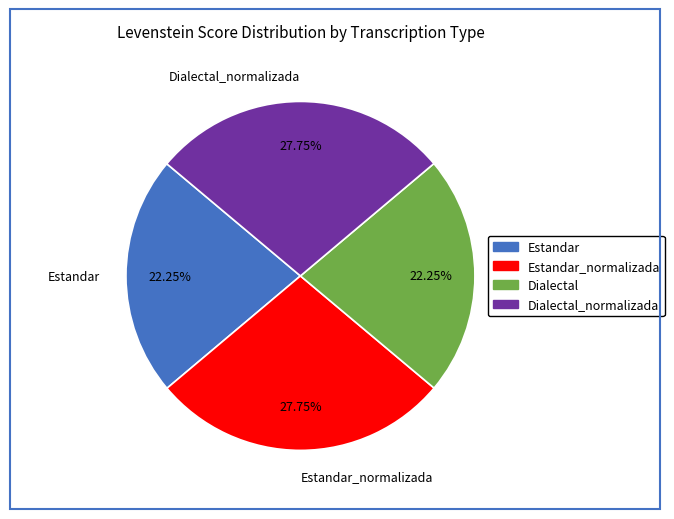

Is there a majority slice in this chart?

No